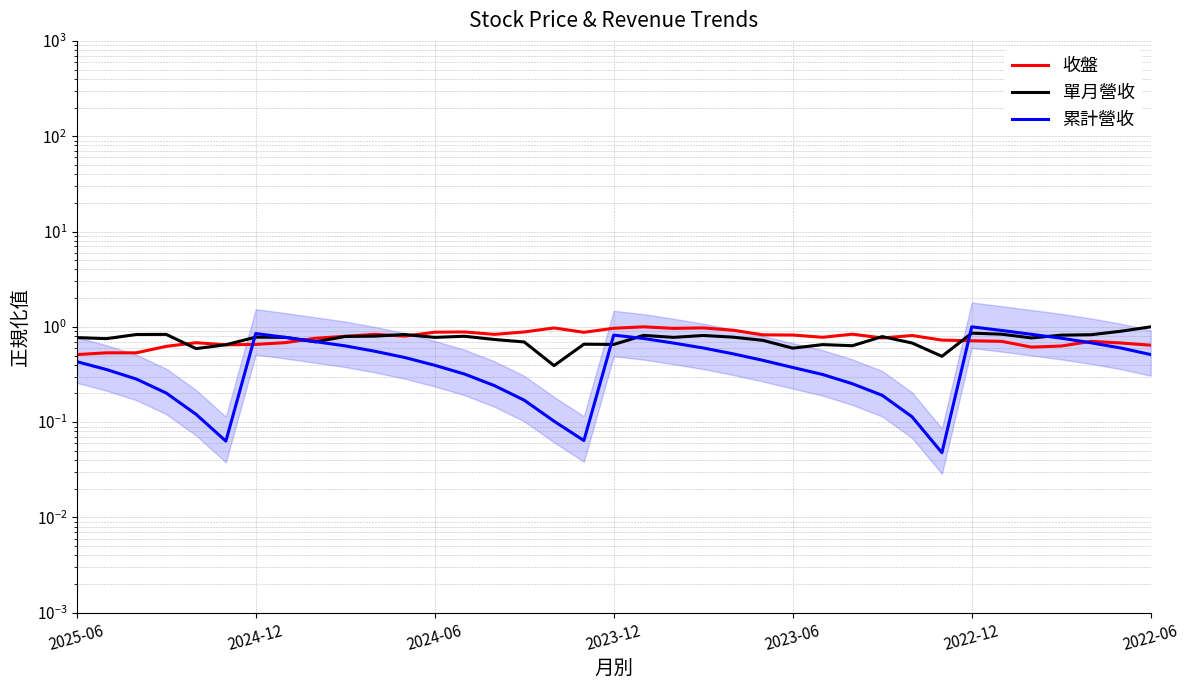

Which series has the largest total across all categories?

收盤